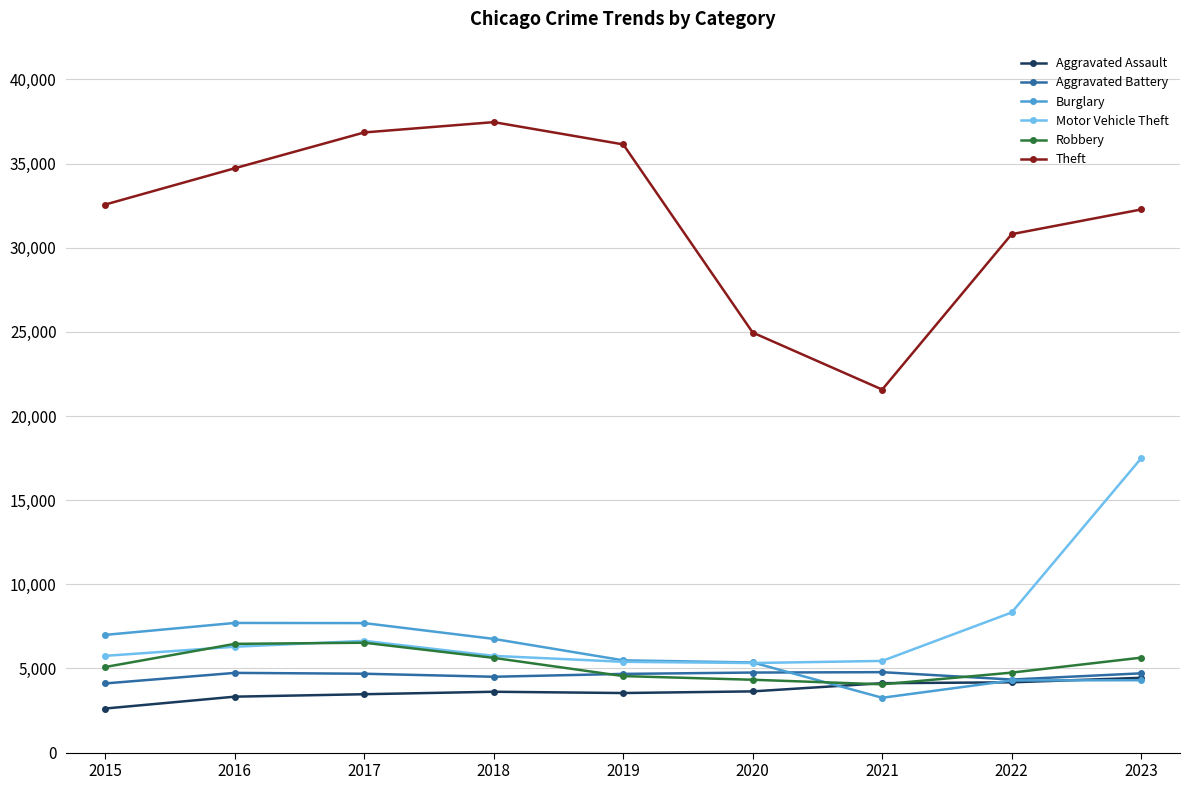

At which category does the chart reach its minimum across all series?

2015